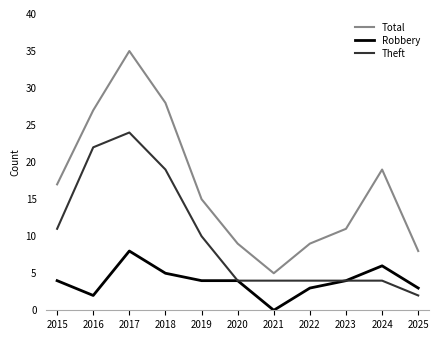

True or false: Total and Robbery cross at least once.

False